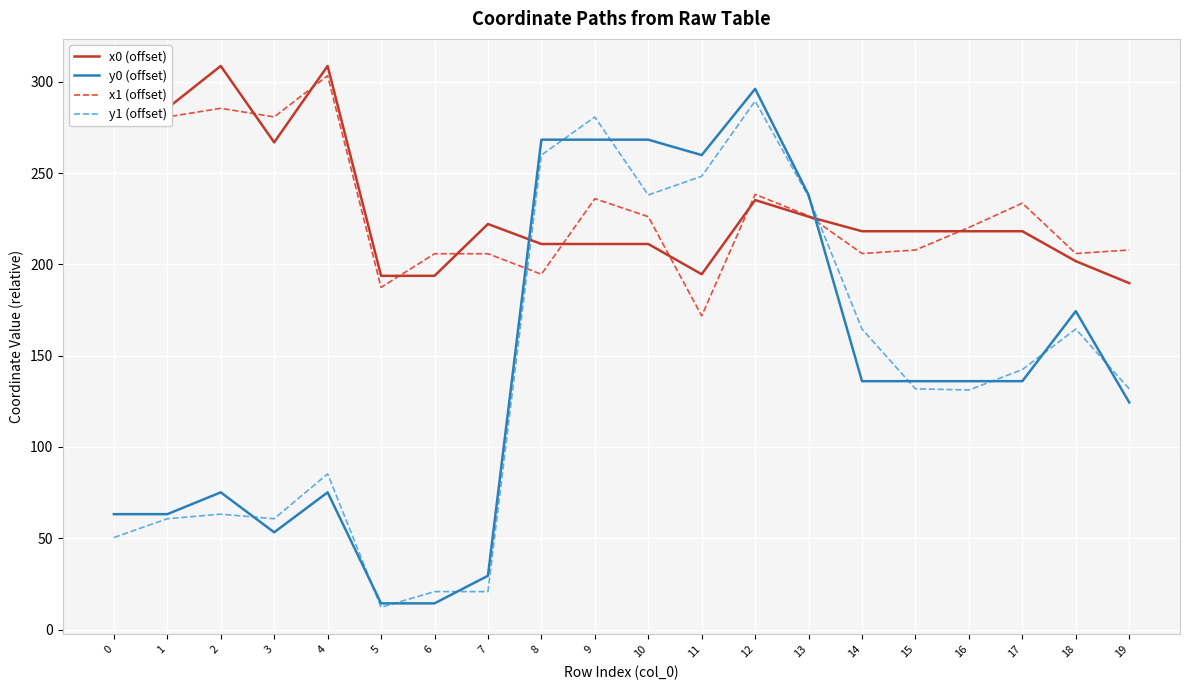

What is the sum of all x1 (offset) values?

4618.1